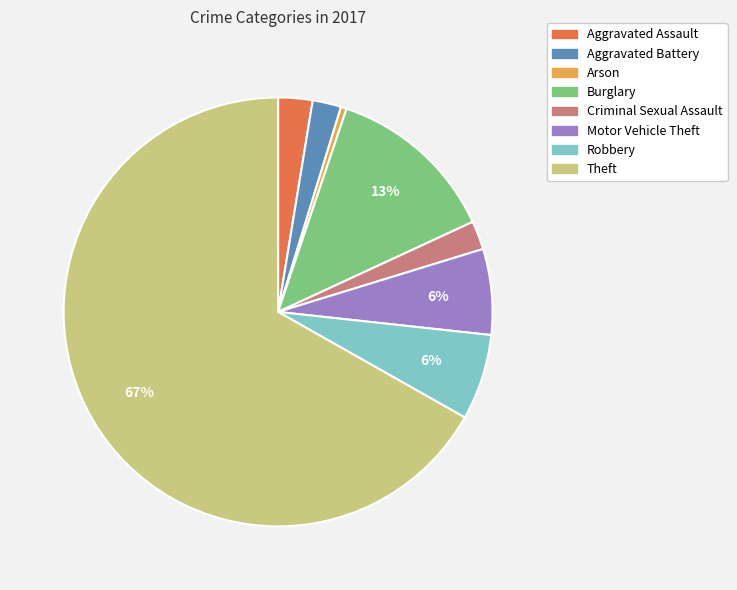

Between Aggravated Assault and Theft, which is larger?

Theft